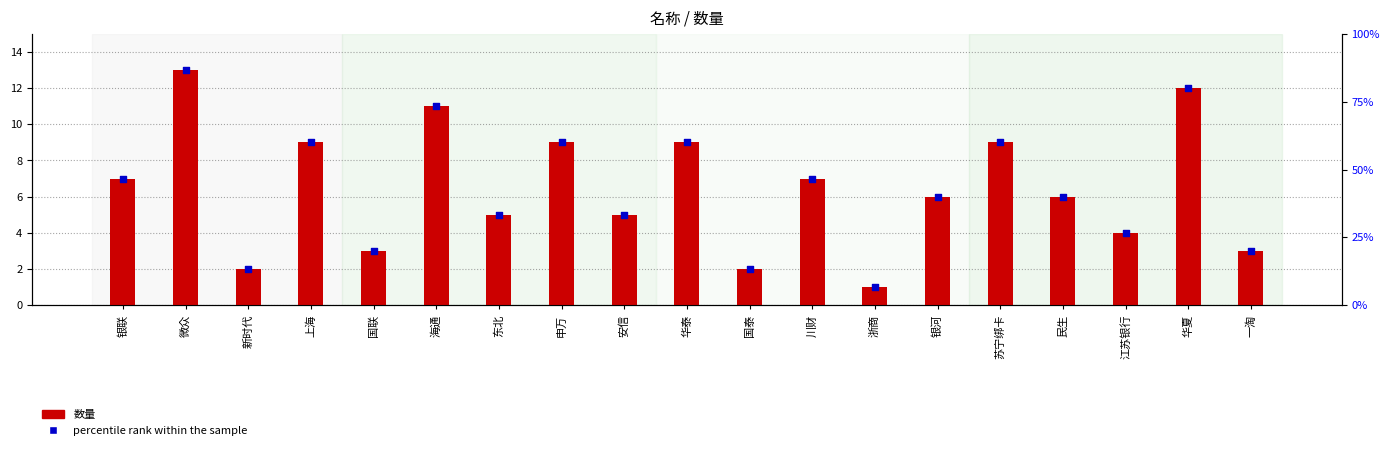

What is the total value across all series at 国泰?

15.3